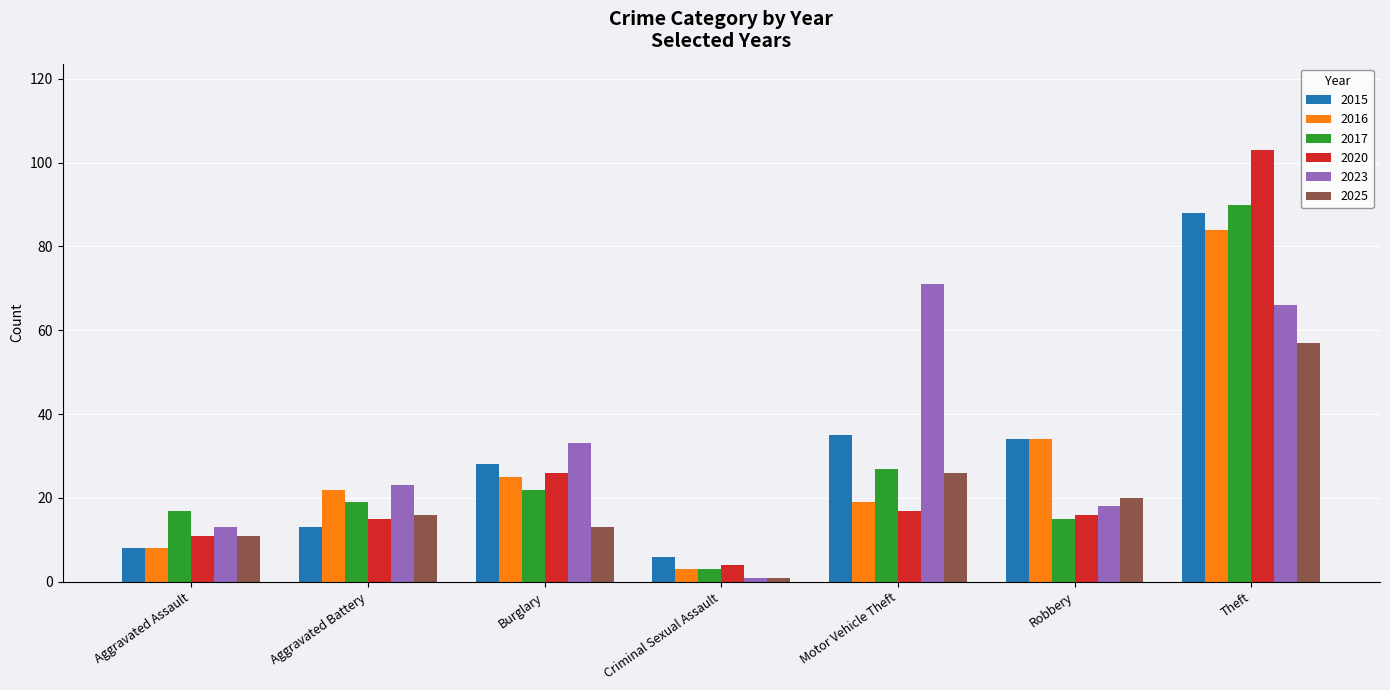

Reading left to right, extract all data points from this chart.

2015: 8	13	28	6	35	34	88
2016: 8	22	25	3	19	34	84
2017: 17	19	22	3	27	15	90
2020: 11	15	26	4	17	16	103
2023: 13	23	33	1	71	18	66
2025: 11	16	13	1	26	20	57